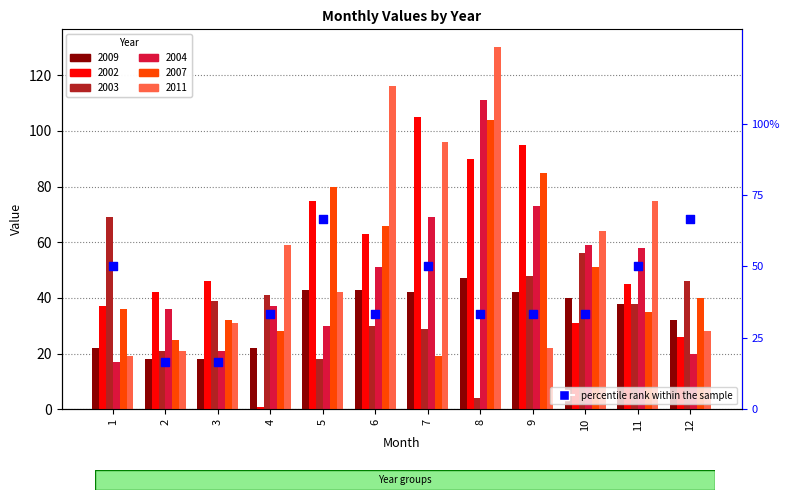

Which has a higher value, 5 or 10?

5